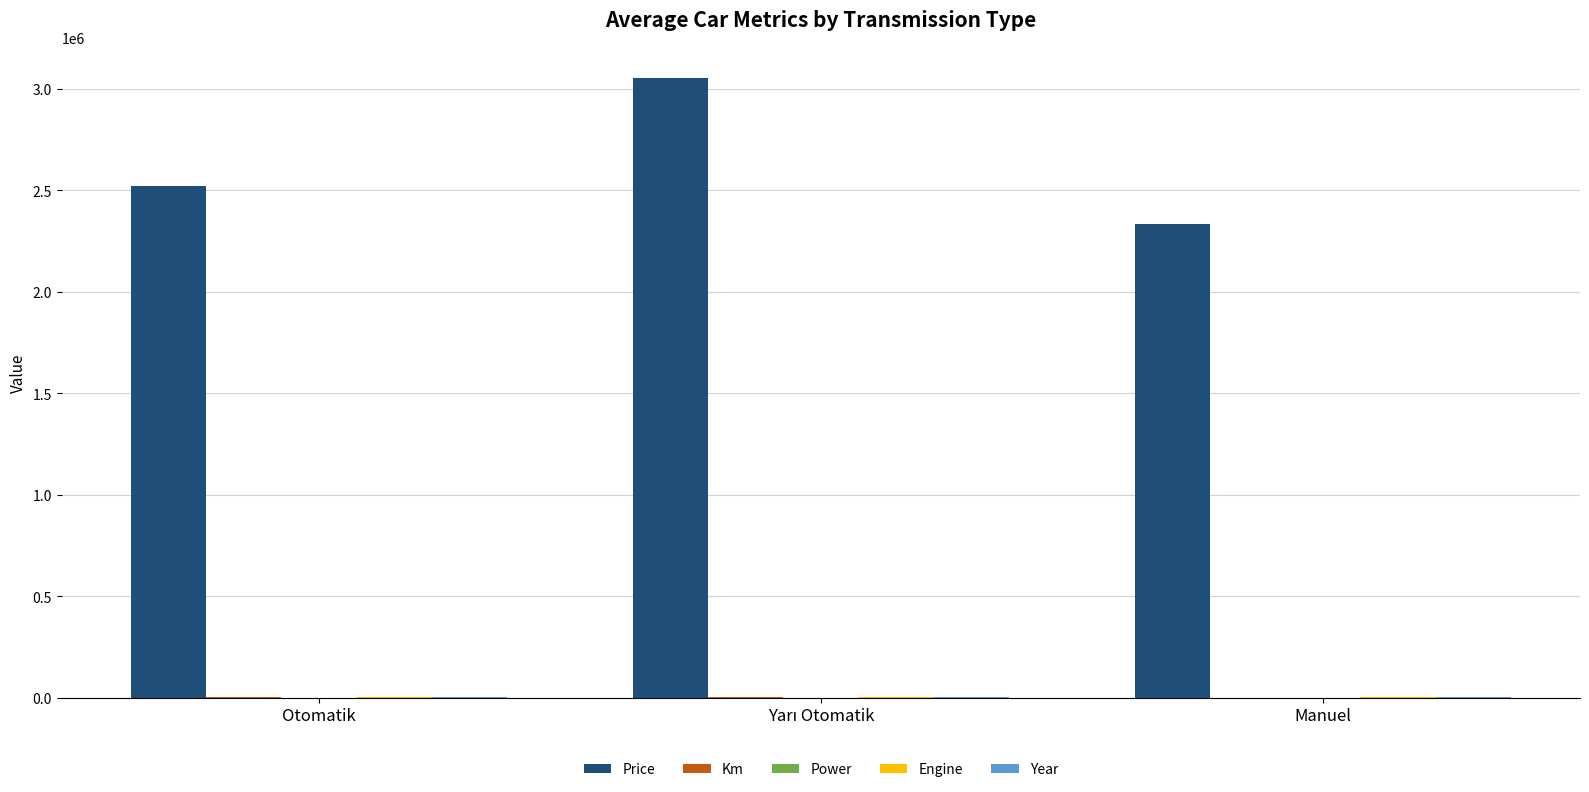

True or false: Price has a value of 2331450.0 at Manuel.

True